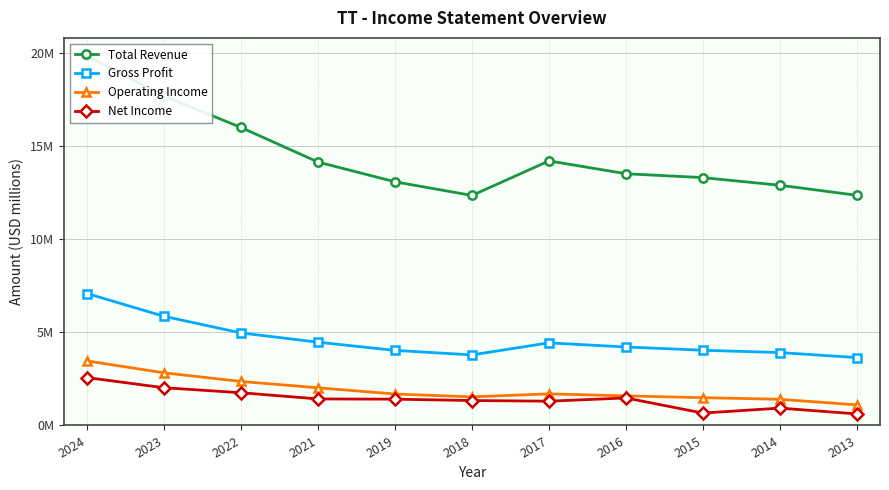

How many lines are shown in the chart?

4